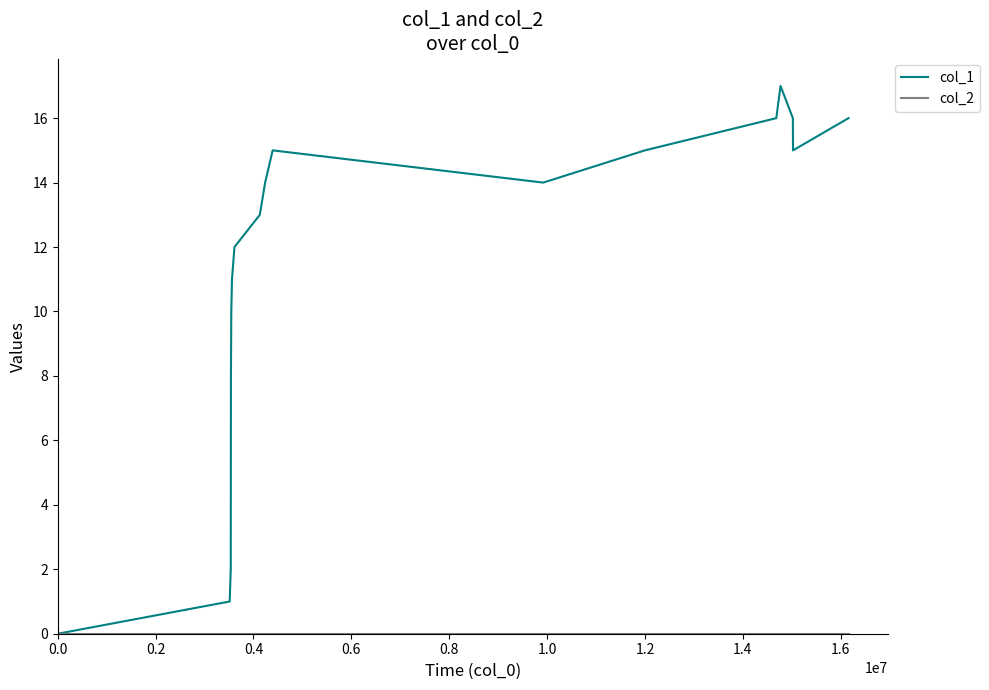

How many values in col_1 are above zero?

17